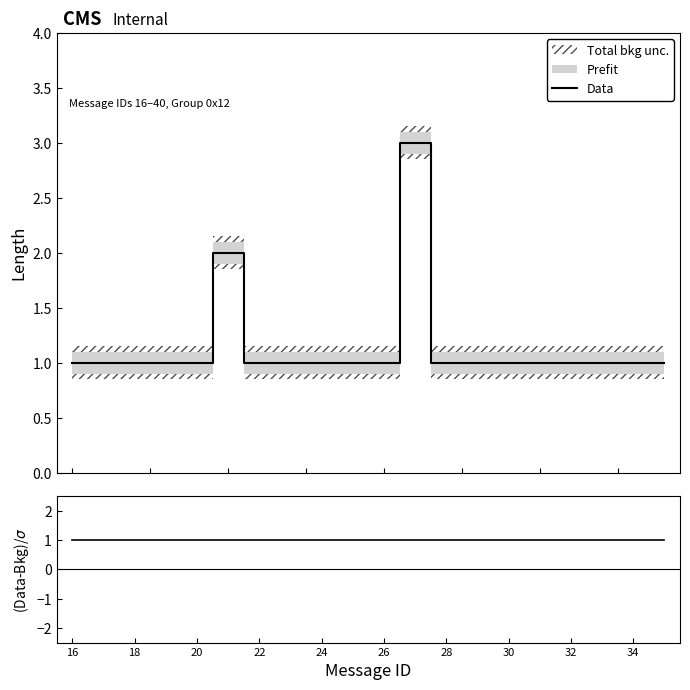

Which category has the lowest value in the (Data-Bkg)/σ series?

16